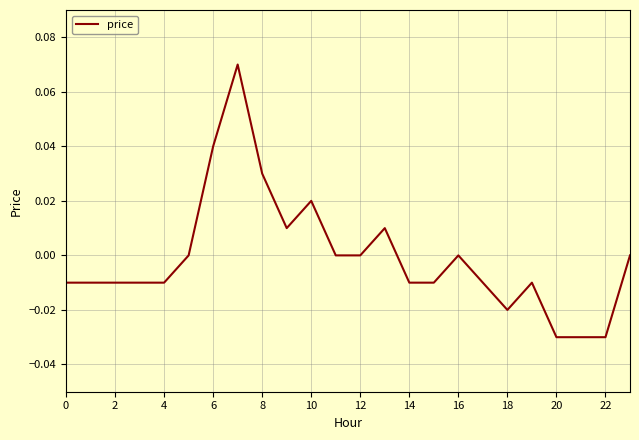

Is this an area chart (filled region under the line)?

No